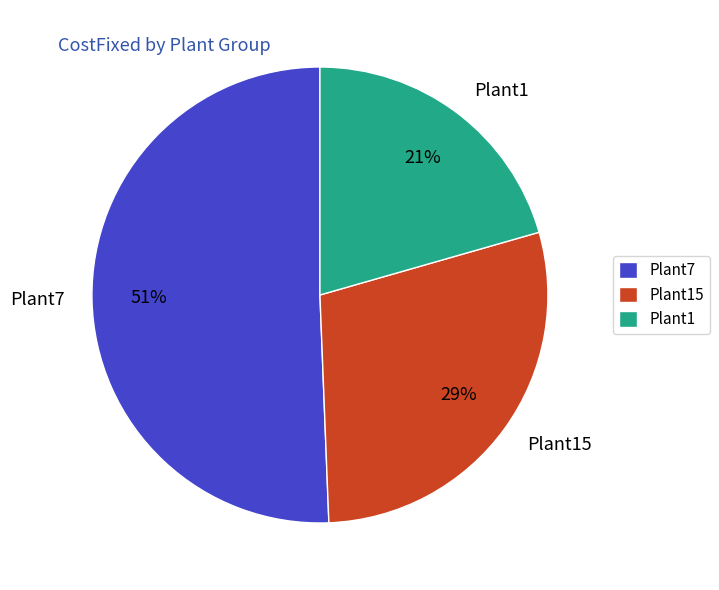

Do Plant1 and Plant15 together represent more than half of the pie?

No